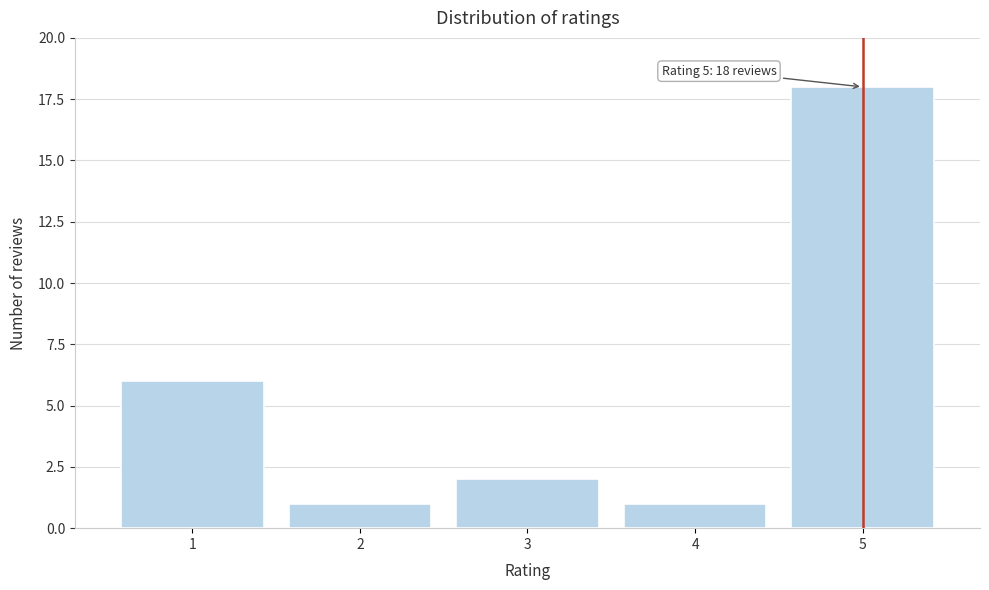

Reading left to right, extract all data points from this chart.

6	1	2	1	18